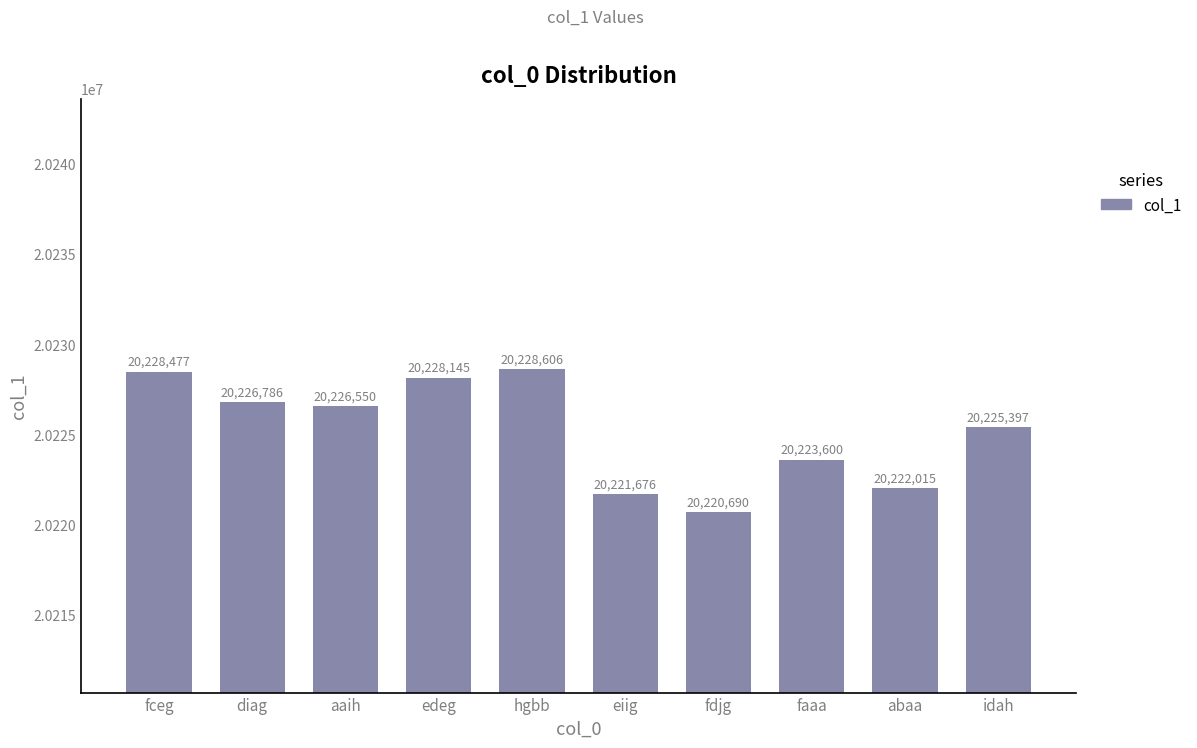

What is the sum of the values at aaih and edeg?

40454695